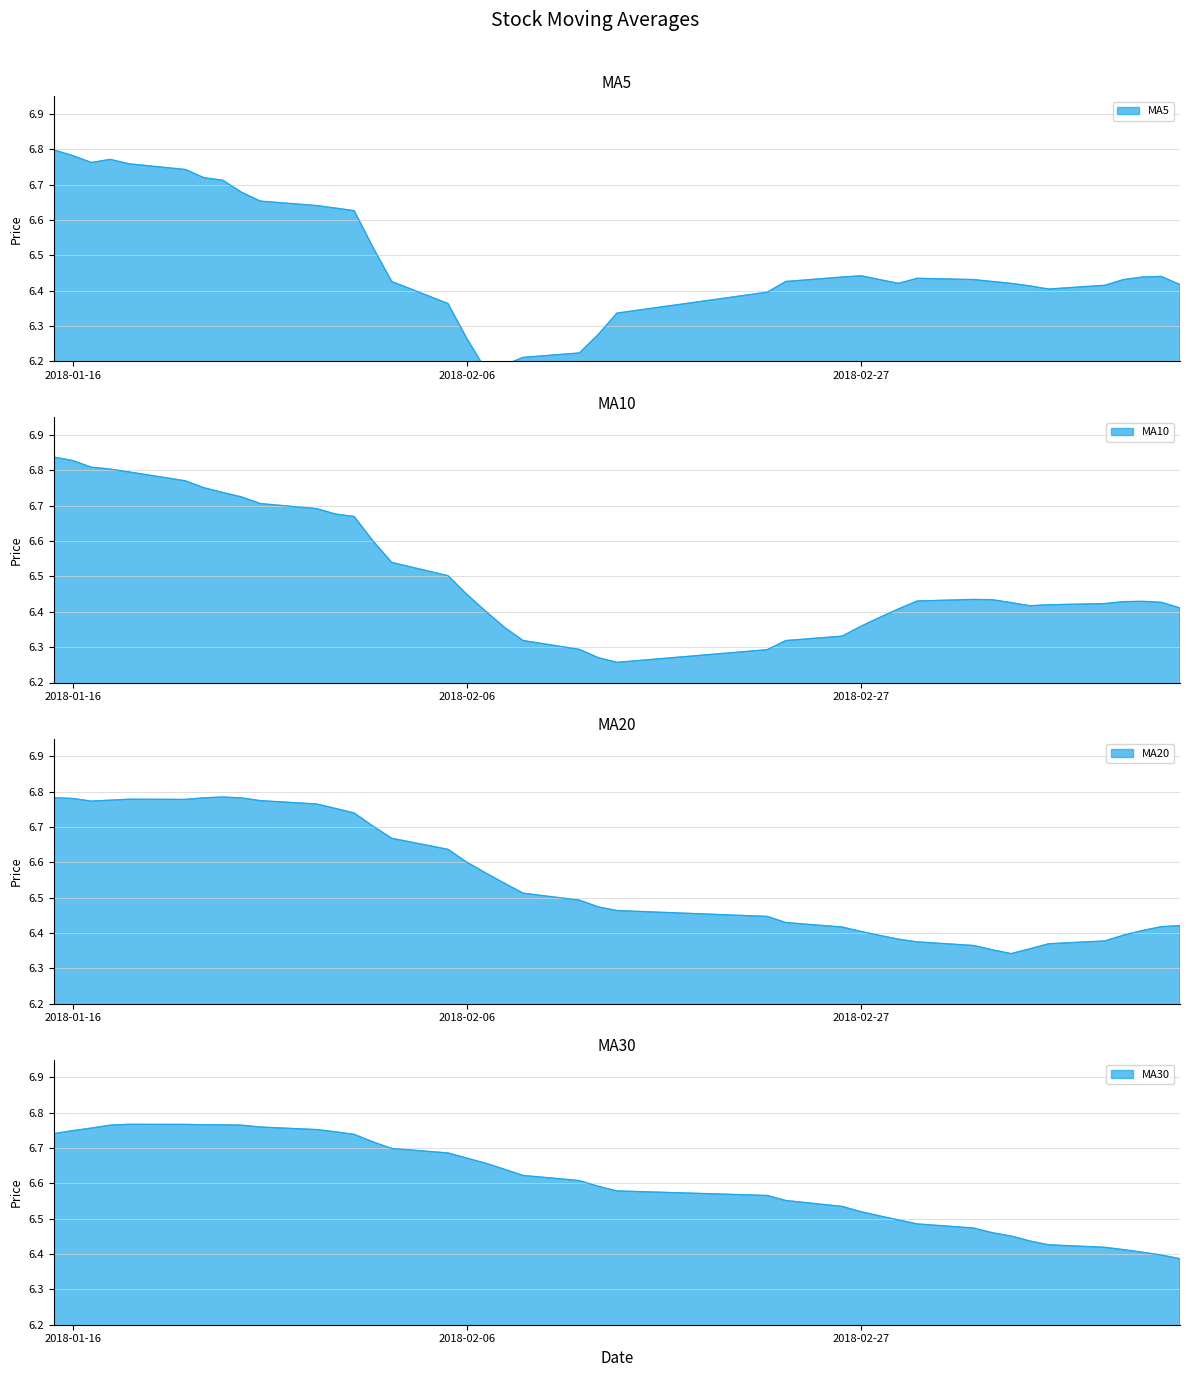

How many distinct data groups are displayed?

4